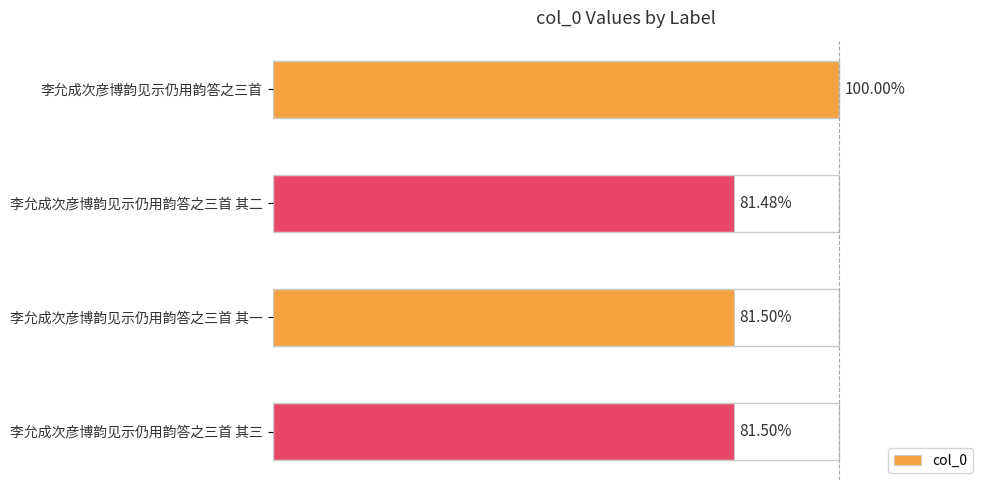

Are the bars horizontal?

Yes